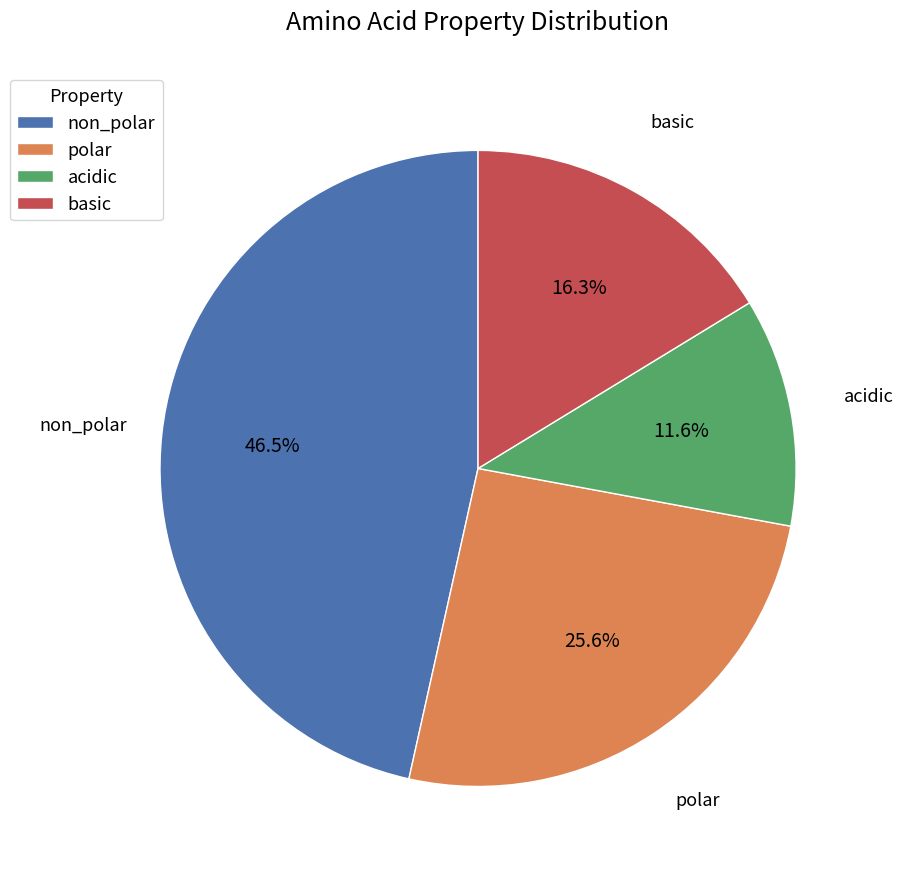

Combined, do non_polar and polar account for over 50%?

Yes